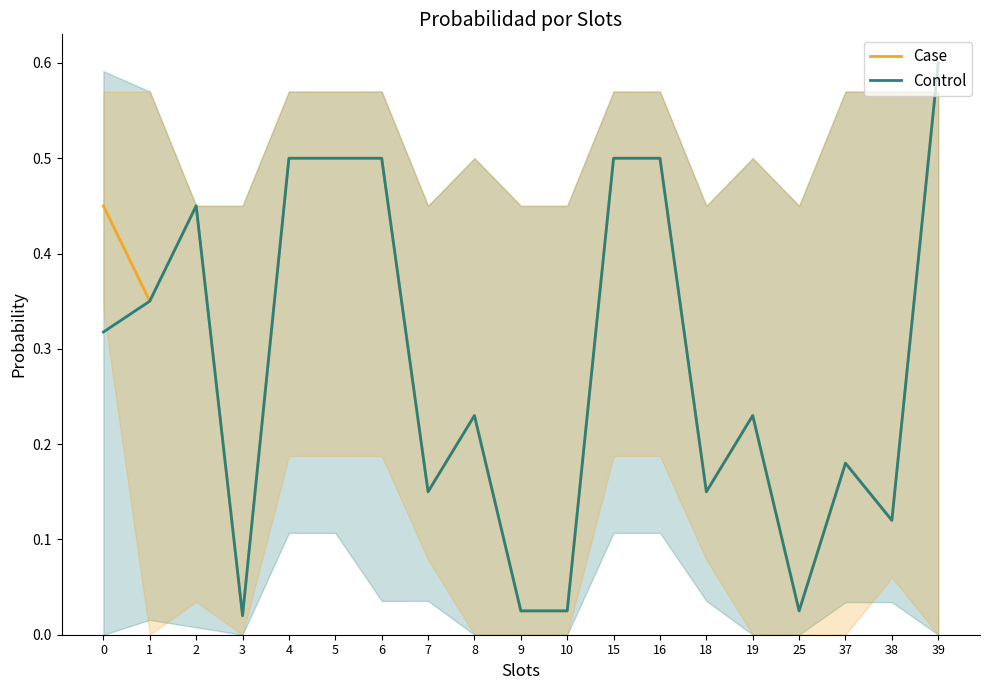

Is the value of Case at 25 greater than the value of Control at 25?

No